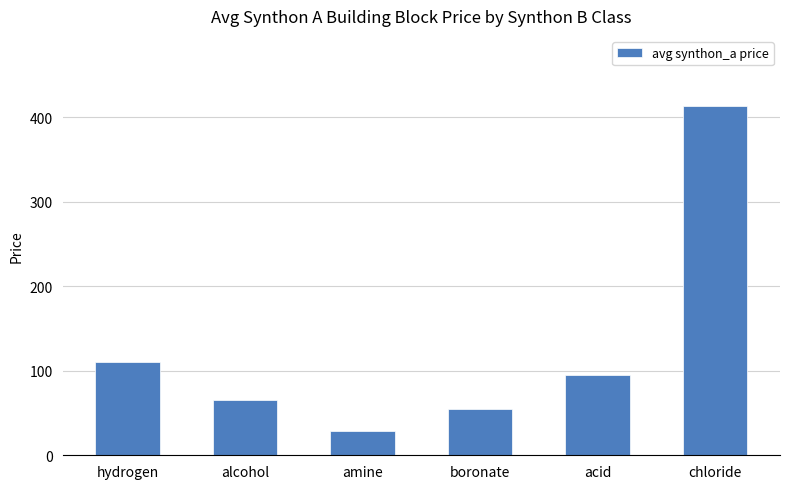

The value at alcohol is 108.6. True or false?

False